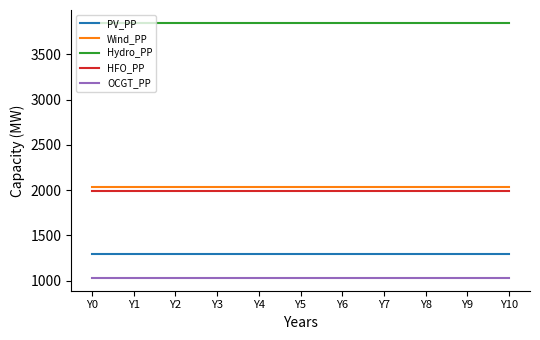

The value of OCGT_PP at Y6 is 1767. True or false?

False